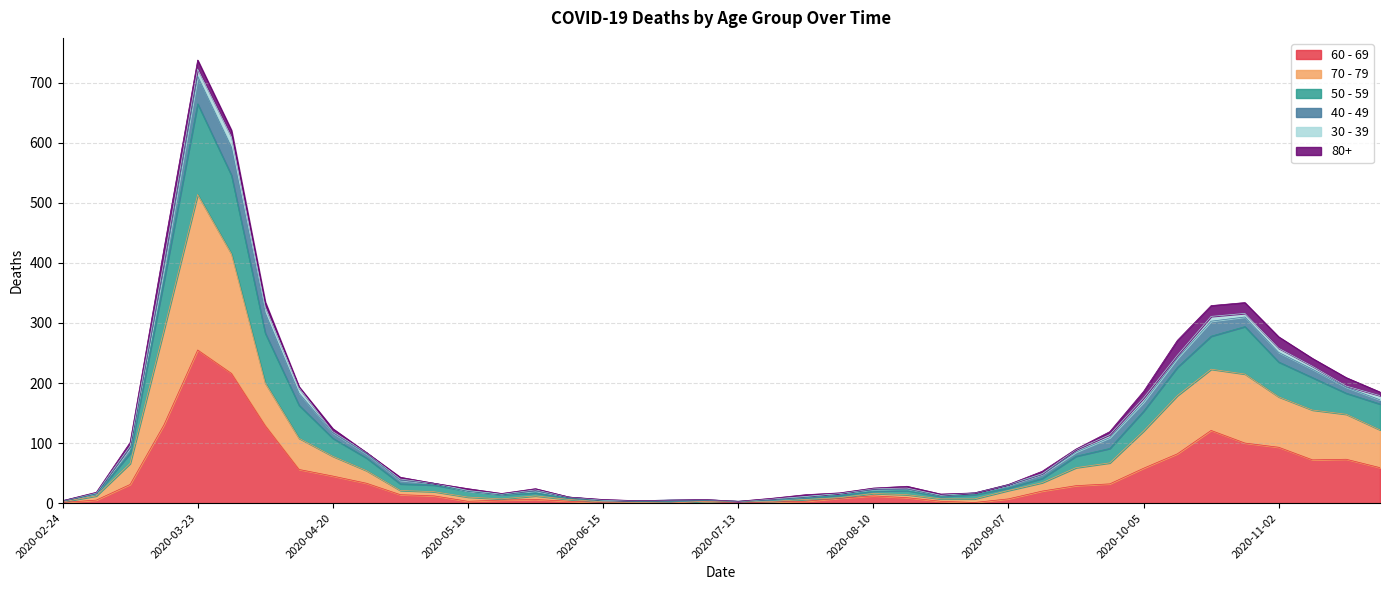

Which label corresponds to the largest value in the chart?

2020-03-23